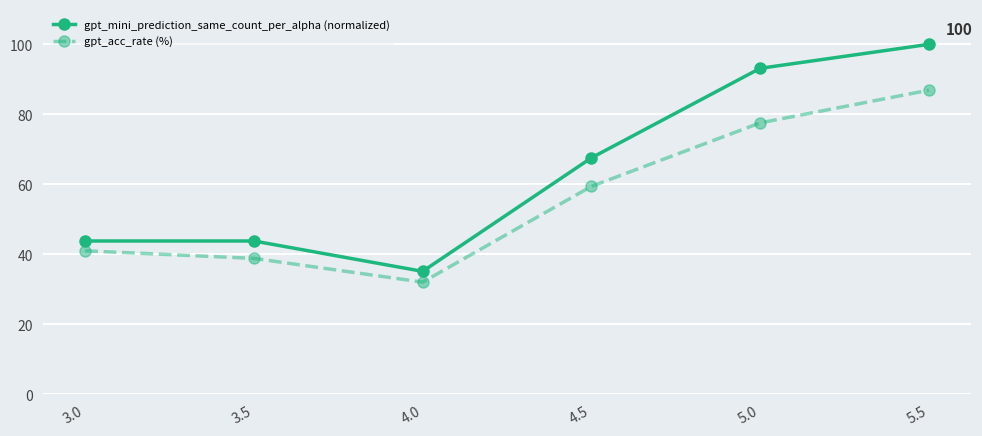

What is the difference between the highest and lowest values at 4.5?

8.1